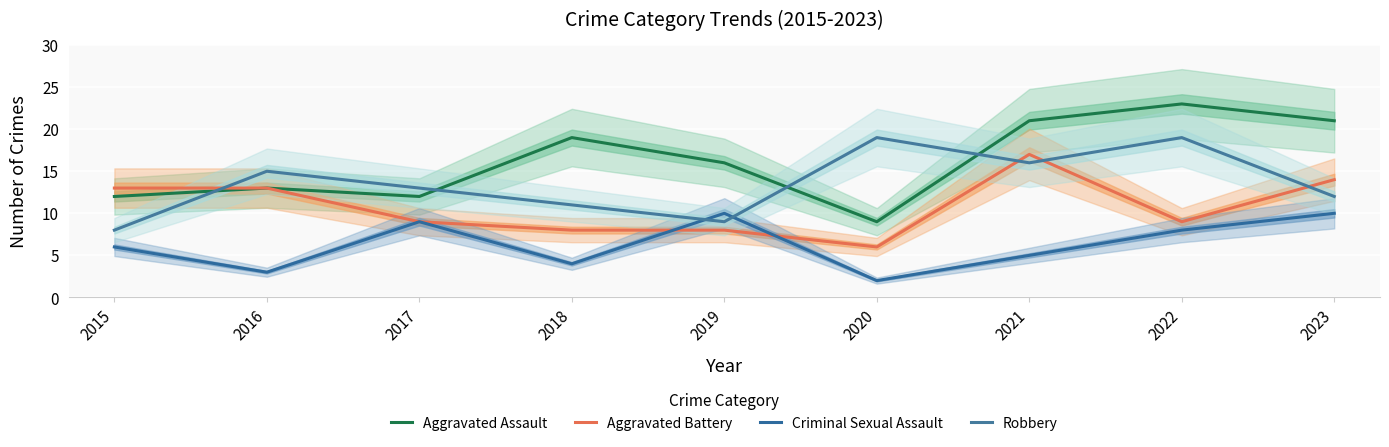

What are all the series names shown in the legend?

Aggravated Assault, Aggravated Battery, Criminal Sexual Assault, Robbery